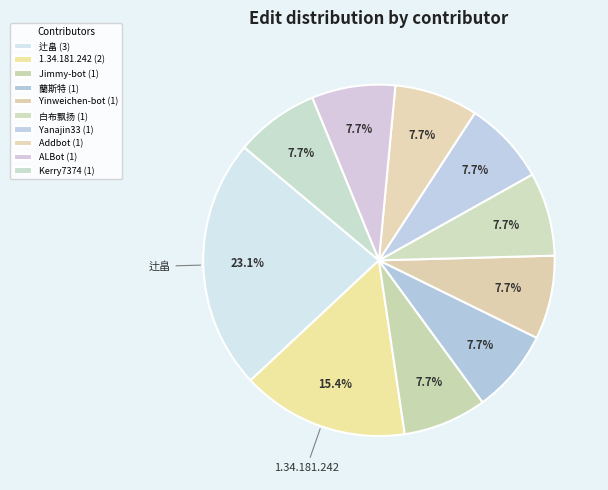

Count the number of slices in the pie.

10